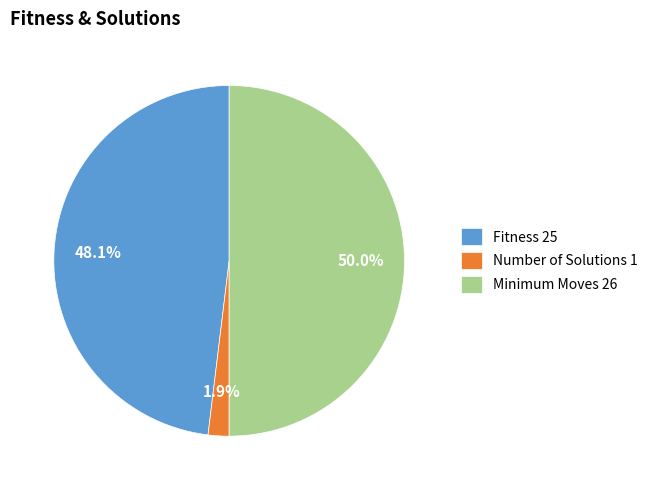

Count the number of slices in the pie.

3